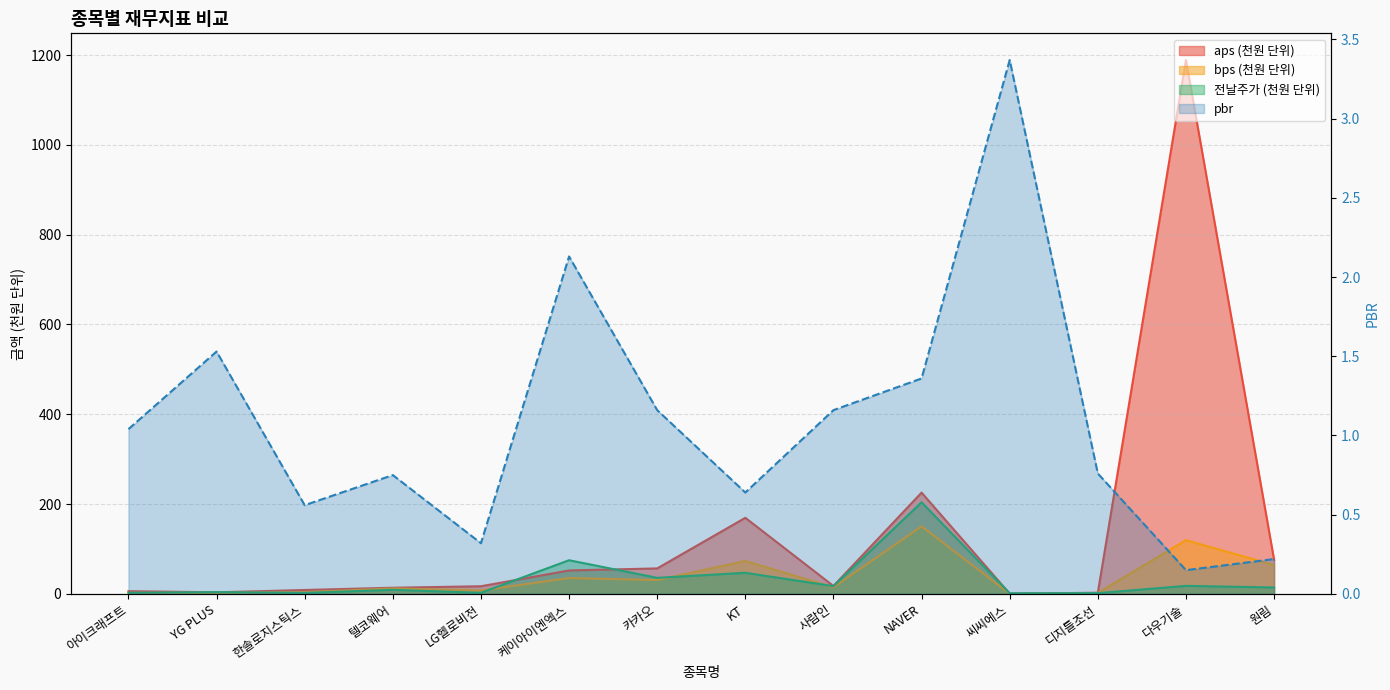

True or false: pbr and bps cross at least once.

True